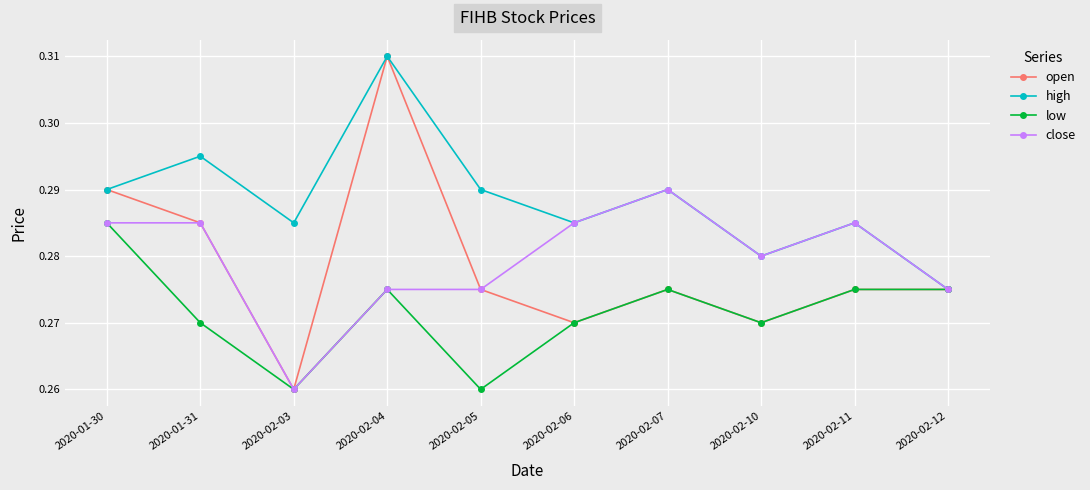

True or false: close has more than 0 interior local peaks.

True